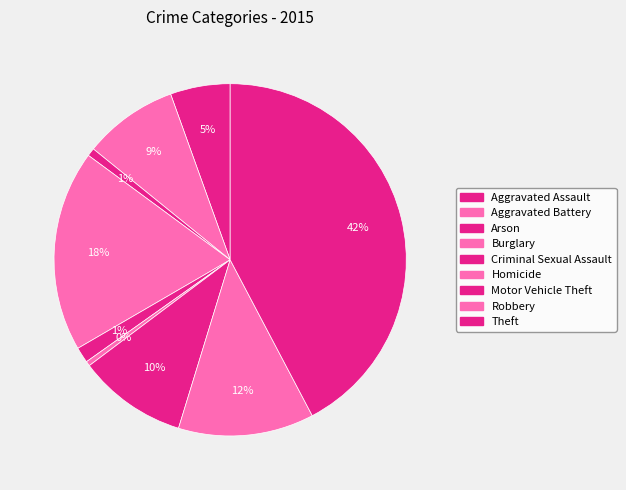

Which has a higher value, Arson or Motor Vehicle Theft?

Motor Vehicle Theft